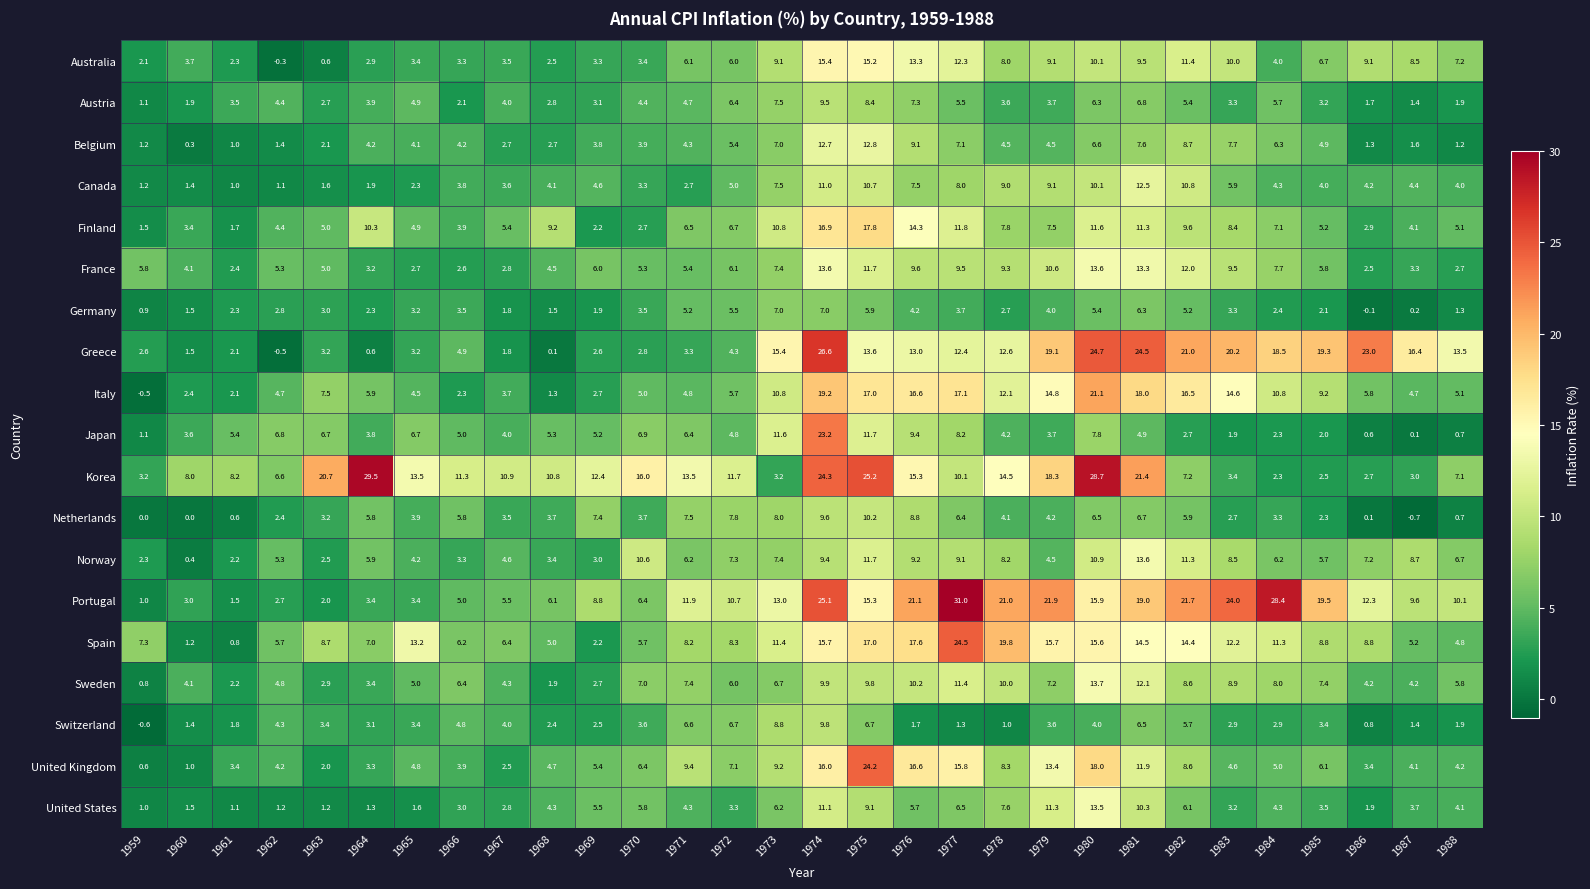

Count the number of categories in the chart.

30